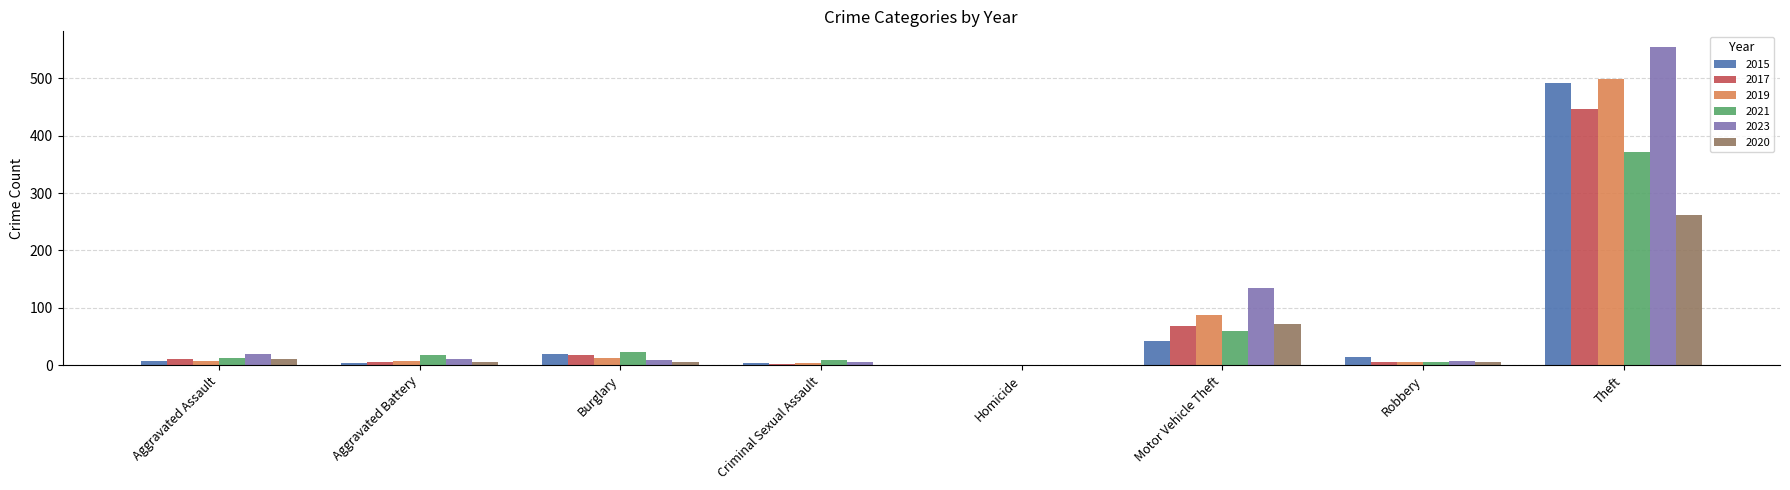

At which category does the chart reach its peak across all series?

Theft